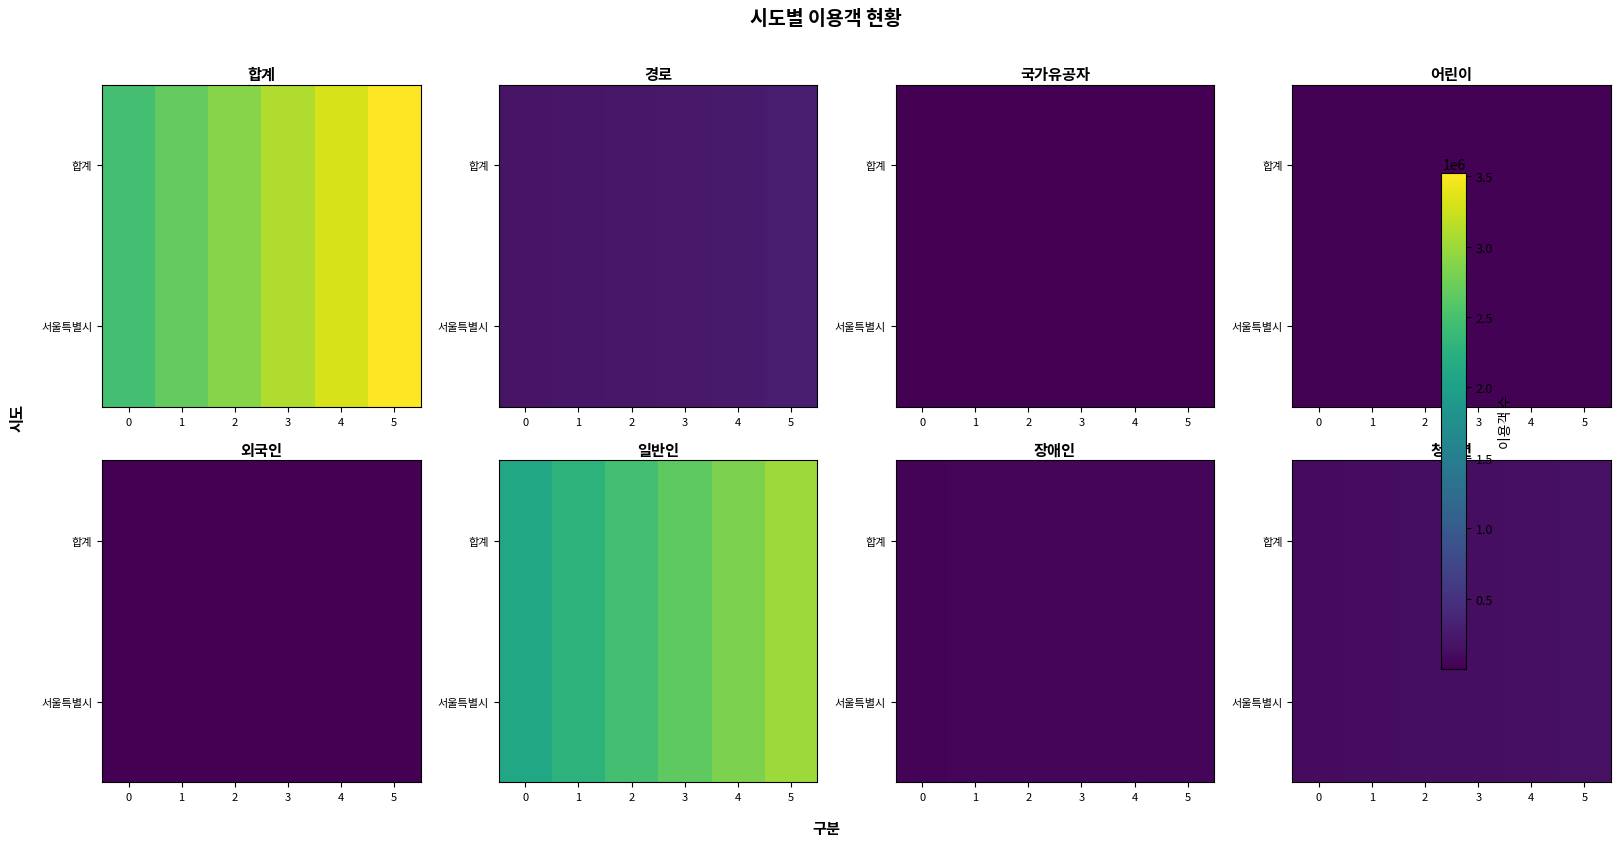

What is the sum of all 합계 values?

781335.3